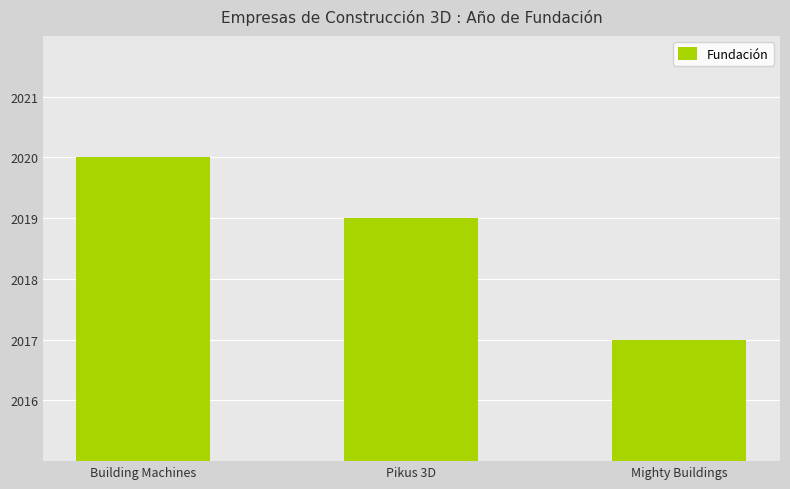

What is the average value?

2019